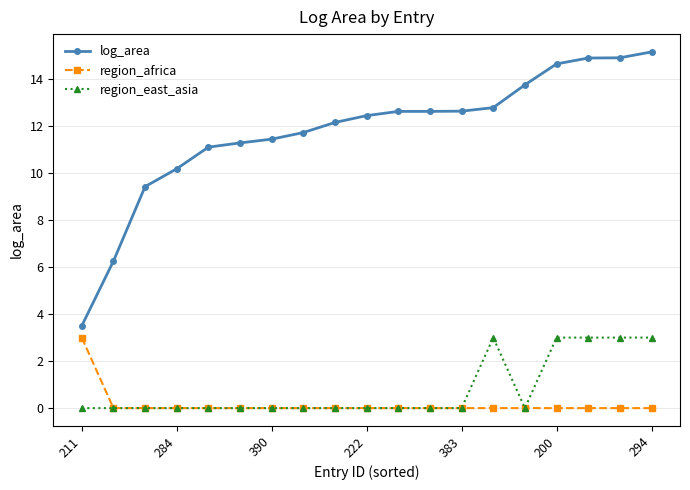

Which series has the largest range (max minus min)?

log_area